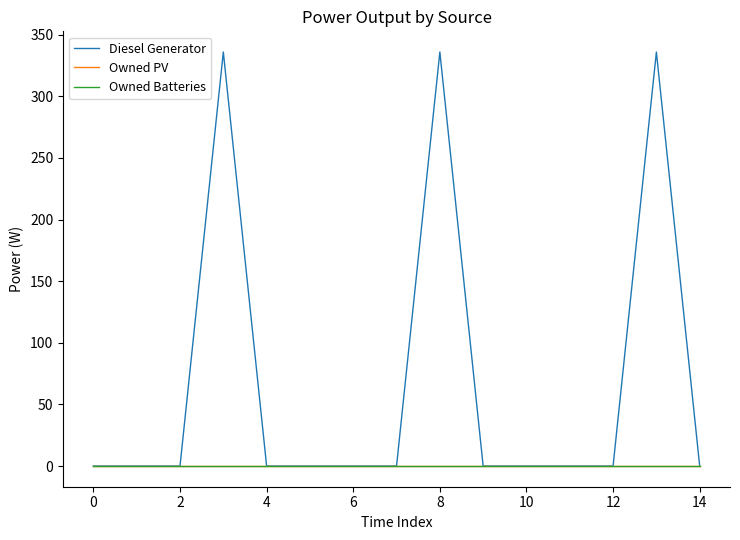

True or false: Diesel Generator and Owned PV cross at least once.

False